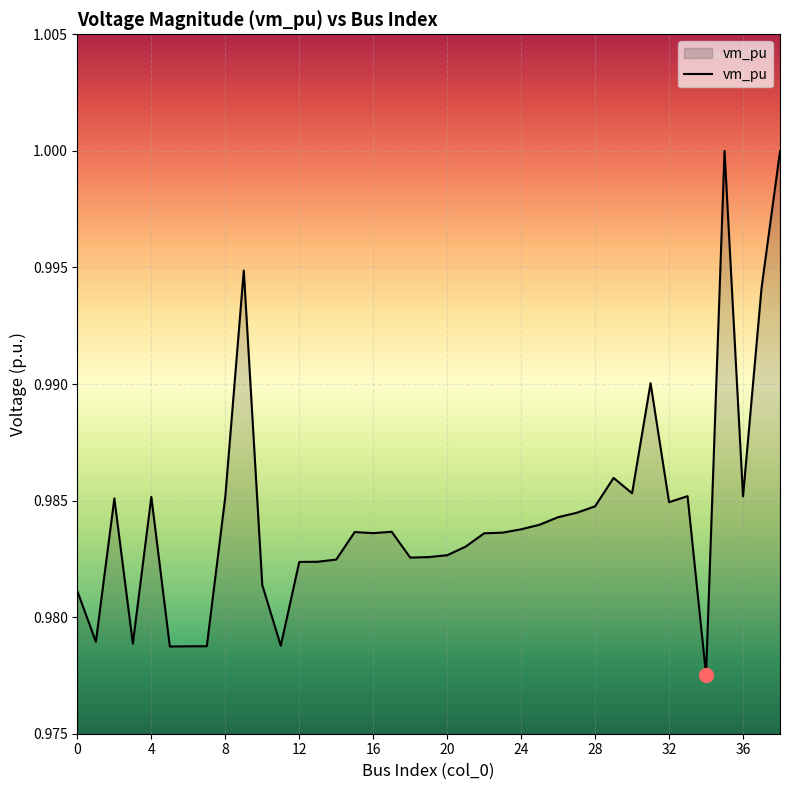

At which label is the value closest to 0?

34